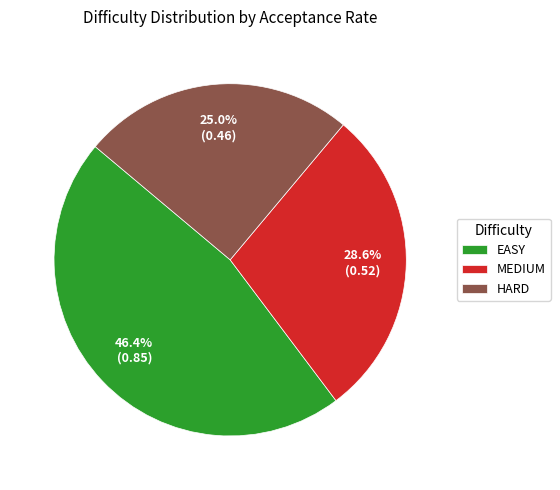

To the nearest percent, what is the difference between the largest and smallest slice percentages?

21%